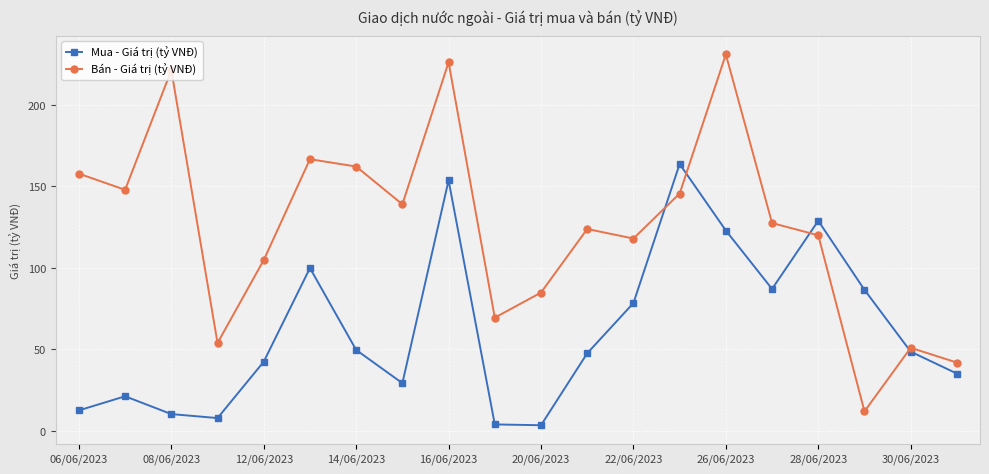

Does the chart have visible grid lines?

Yes